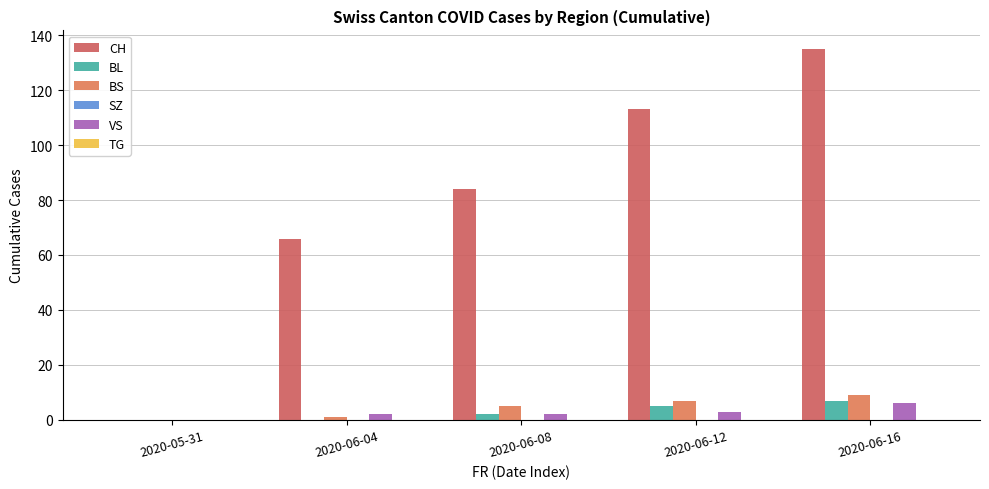

How many groups of bars are there?

5